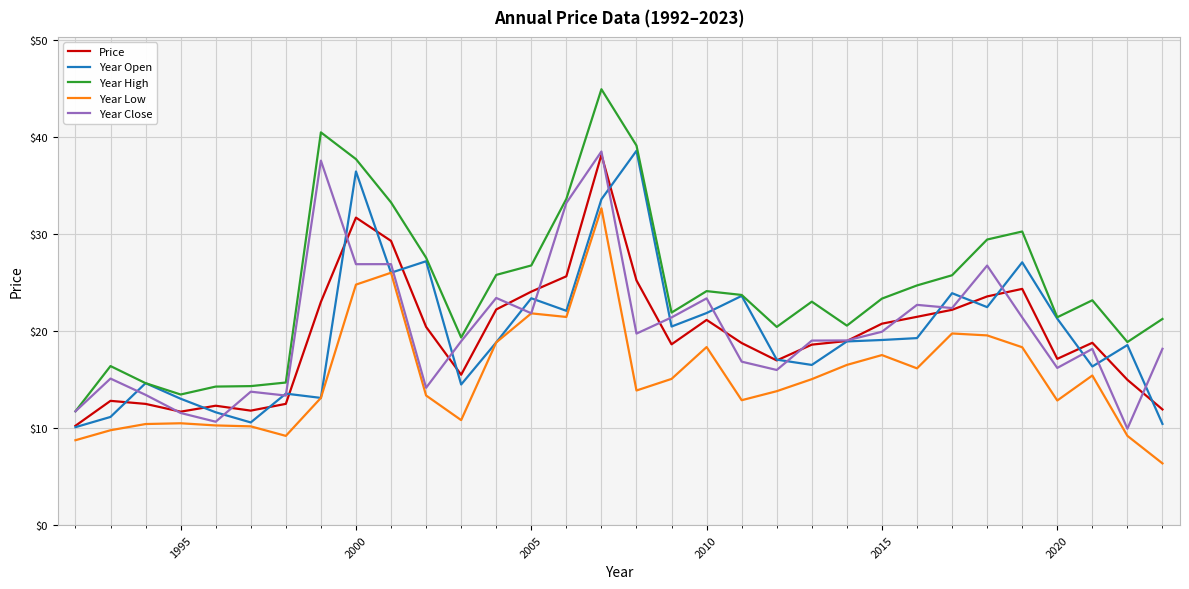

True or false: Year Low and Year High intersect in this chart.

False